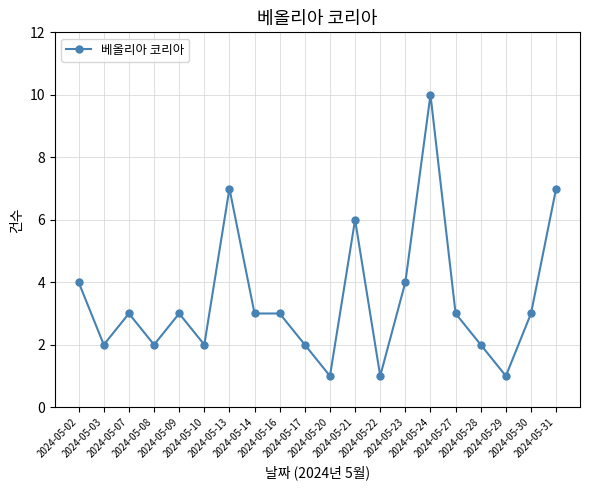

What is the average value?

3